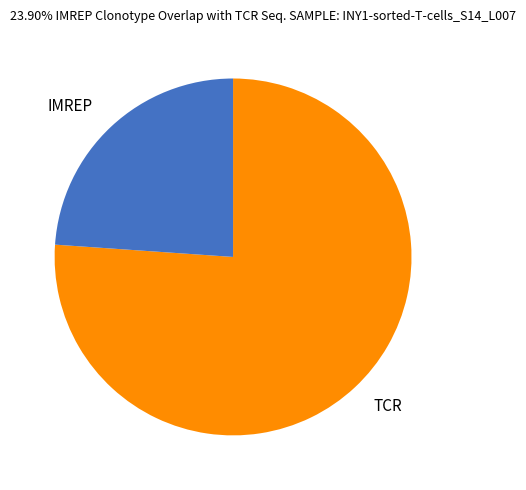

Between TCR and IMREP, which is larger?

TCR